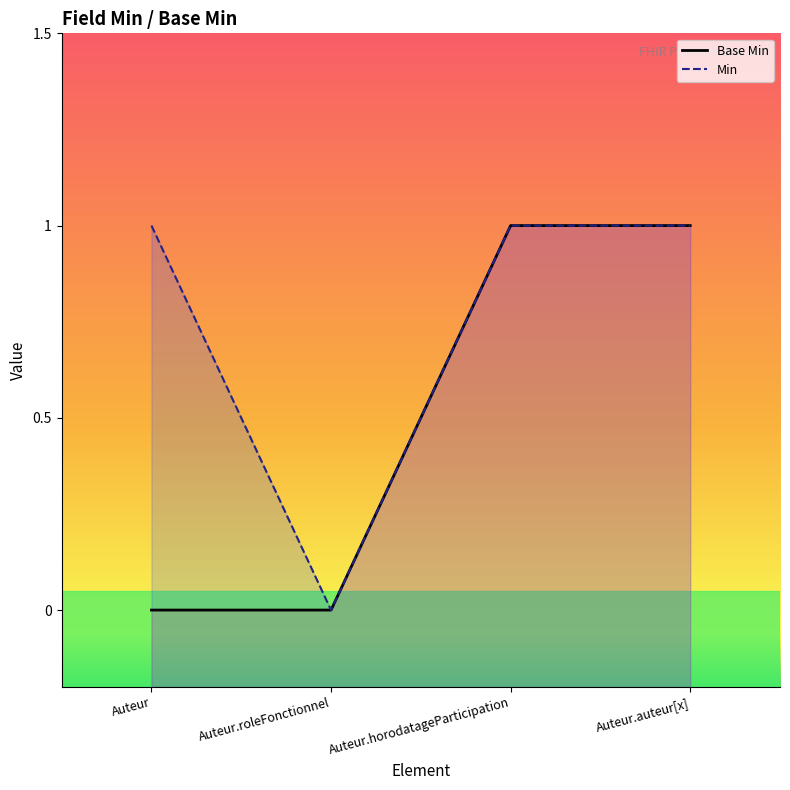

What are all the series names shown in the legend?

Base Min, Min